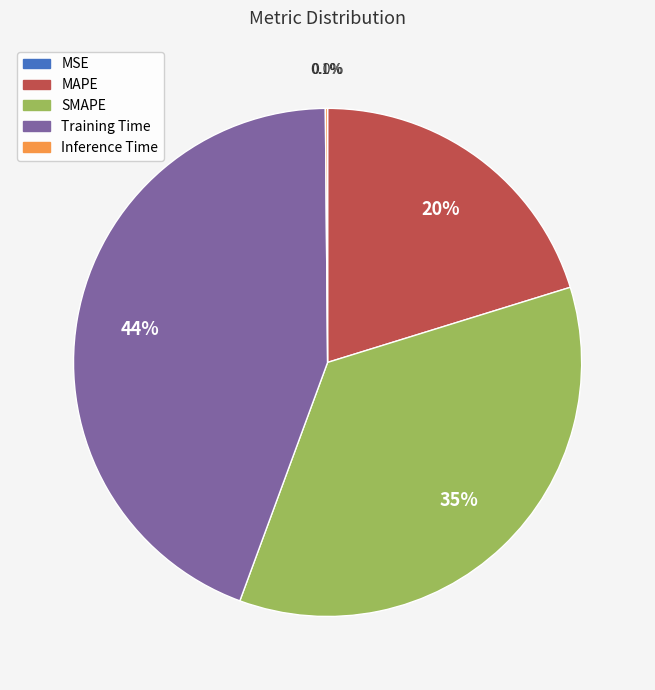

To the nearest percent, what portion does MAPE represent?

20%